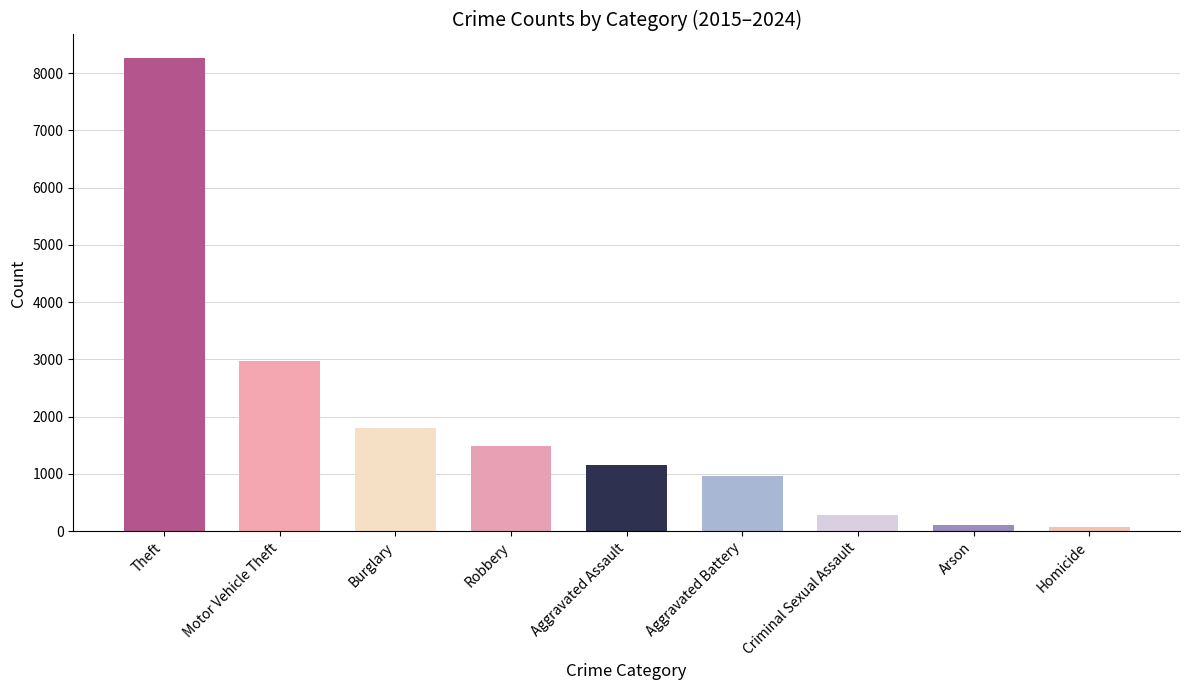

Where is the data nearest to the value 4169?

Motor Vehicle Theft